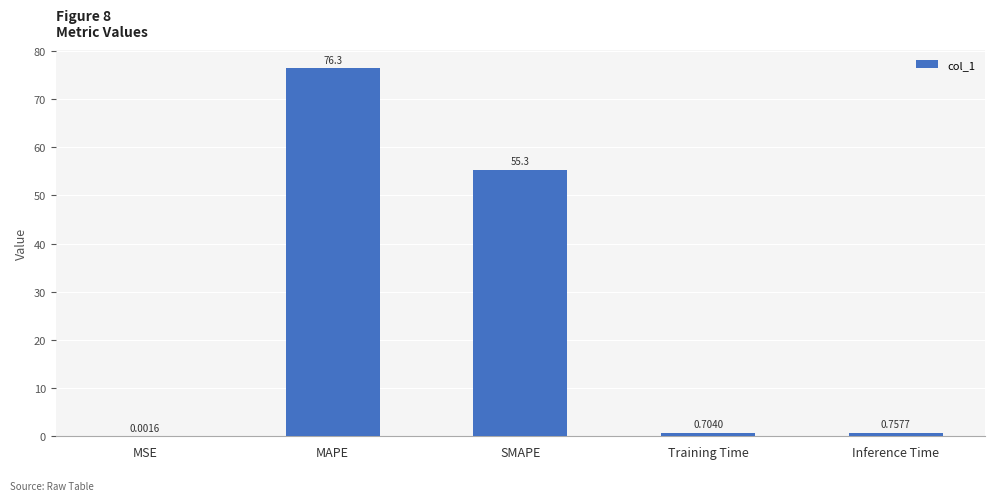

What is the difference between the values at MSE and MAPE?

76.3